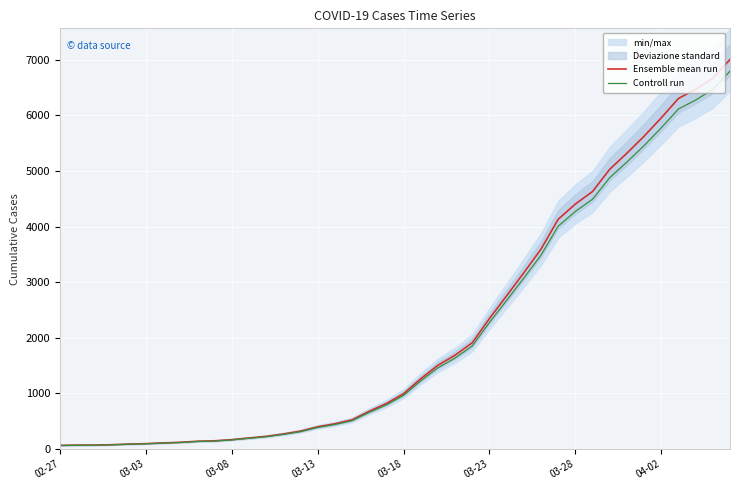

Which series has the widest spread of values?

Ensemble mean run